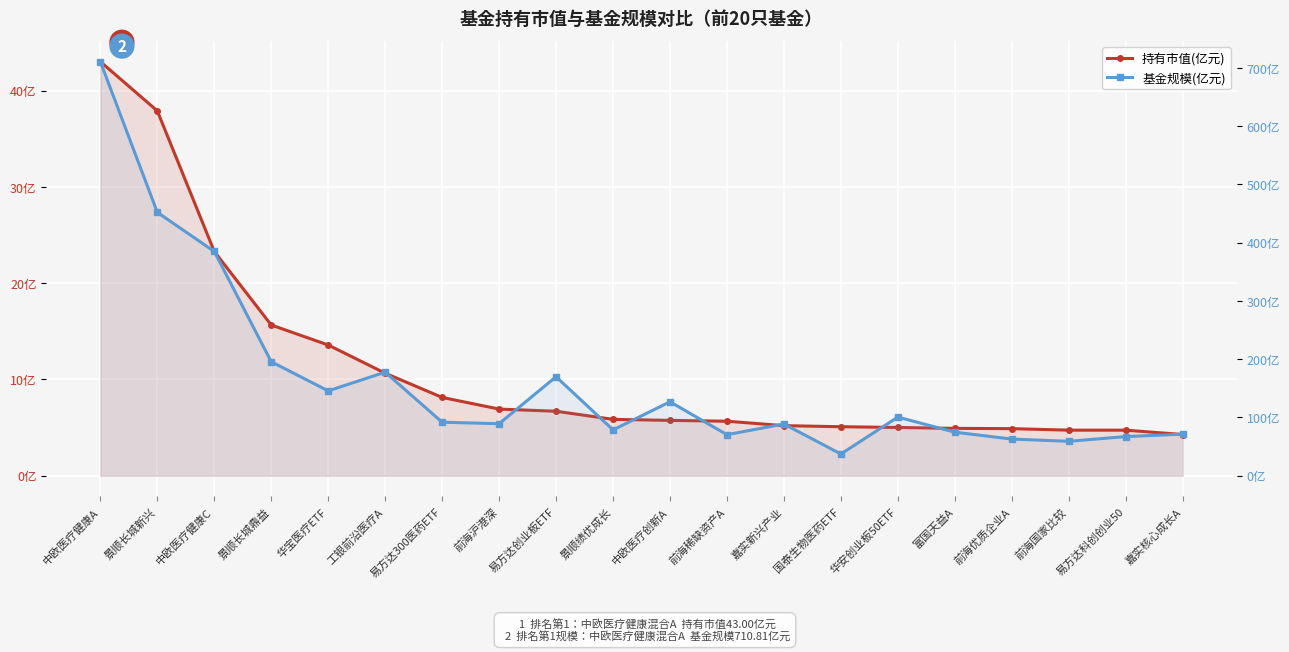

Reading left to right, transcribe all the data shown in this chart.

持有市值(亿元): 43.0	37.9	23.3	15.7	13.6	10.6	8.1	6.9	6.7	5.9	5.7	5.7	5.2	5.1	5.0	4.9	4.9	4.7	4.7	4.3
基金规模(亿元): 710.8	452.1	385.0	195.7	145.7	177.8	91.9	89.3	169.9	78.7	126.9	70.5	88.8	37.3	100.7	74.8	62.9	59.1	67.2	71.3